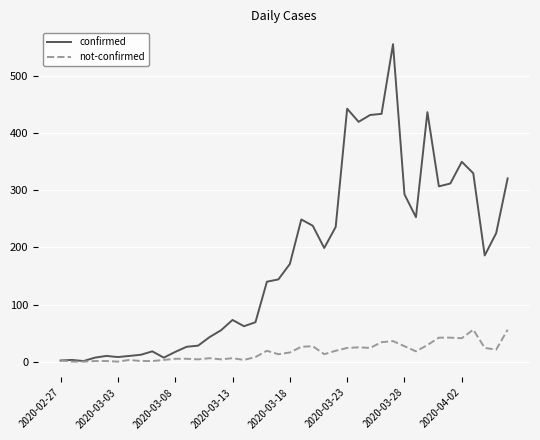

What is the average value of the not-confirmed series?

17